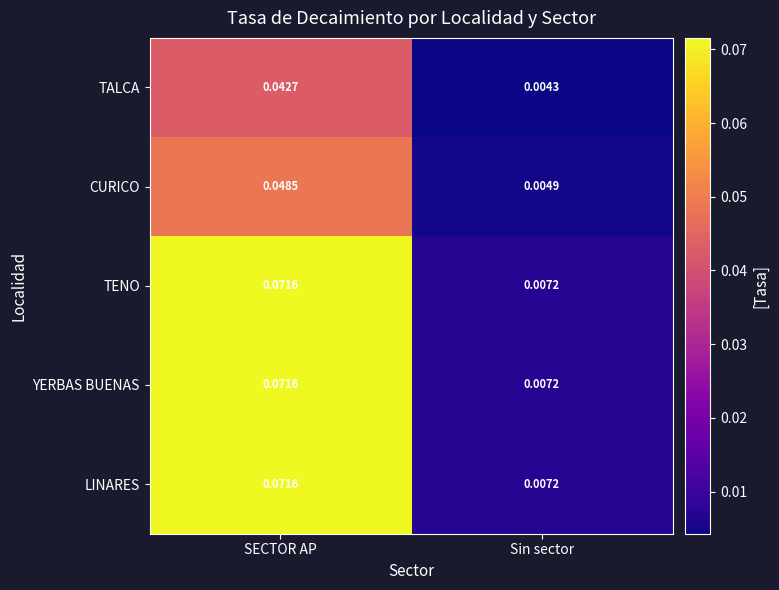

Which category has the lowest value in the TALCA series?

Sin sector